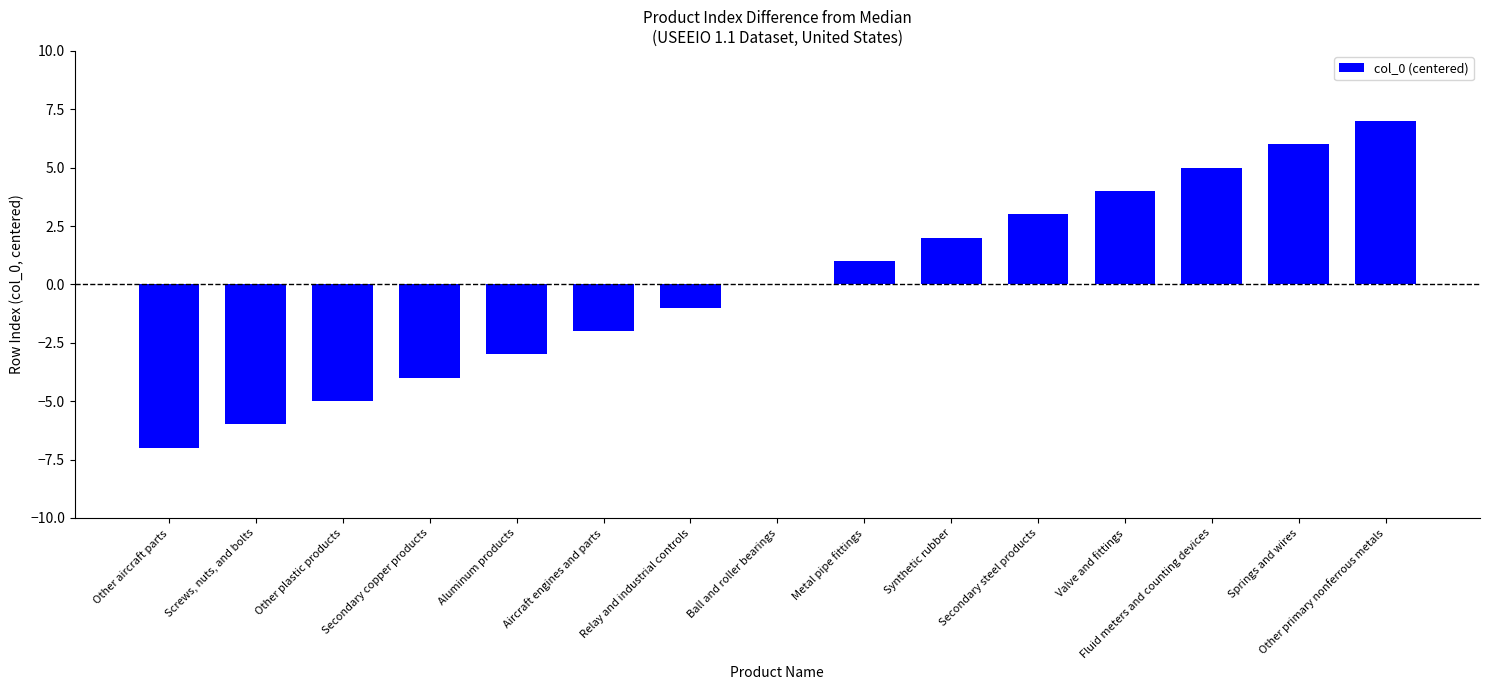

Which label corresponds to the largest value in the chart?

Other primary nonferrous metals